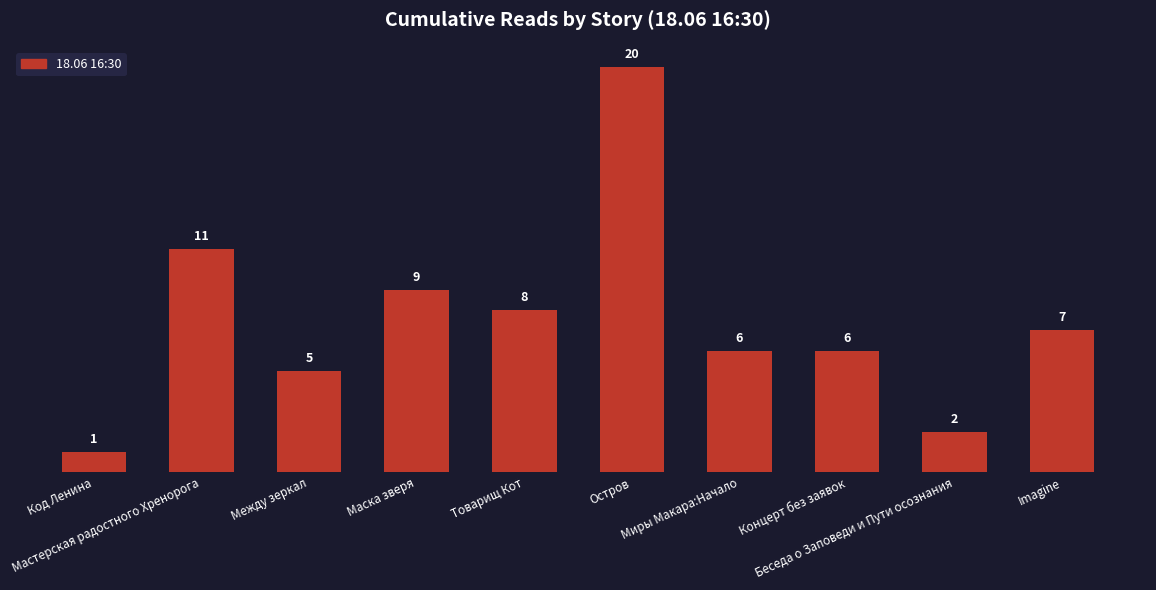

What is the sum of all values?

75